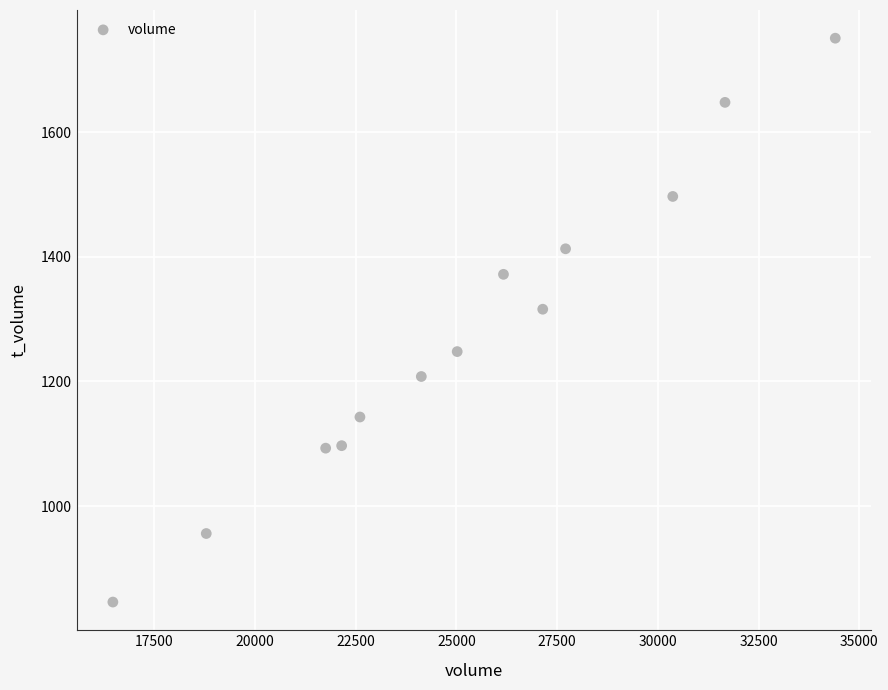

What is the range of X values (max minus min)?

17938